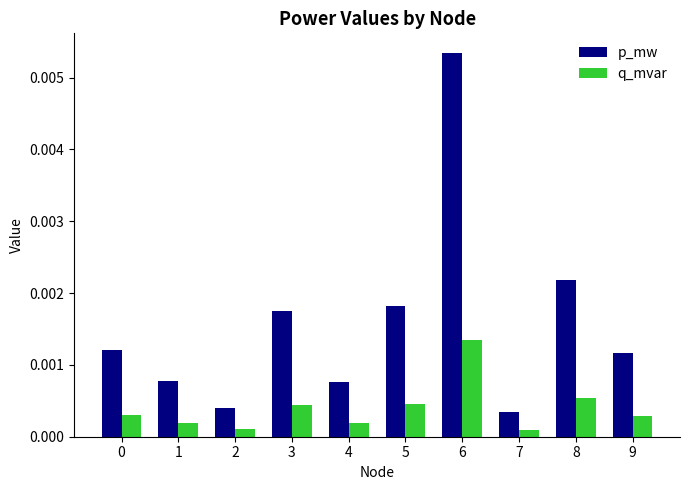

At which label is p_mw closest to 0?

7